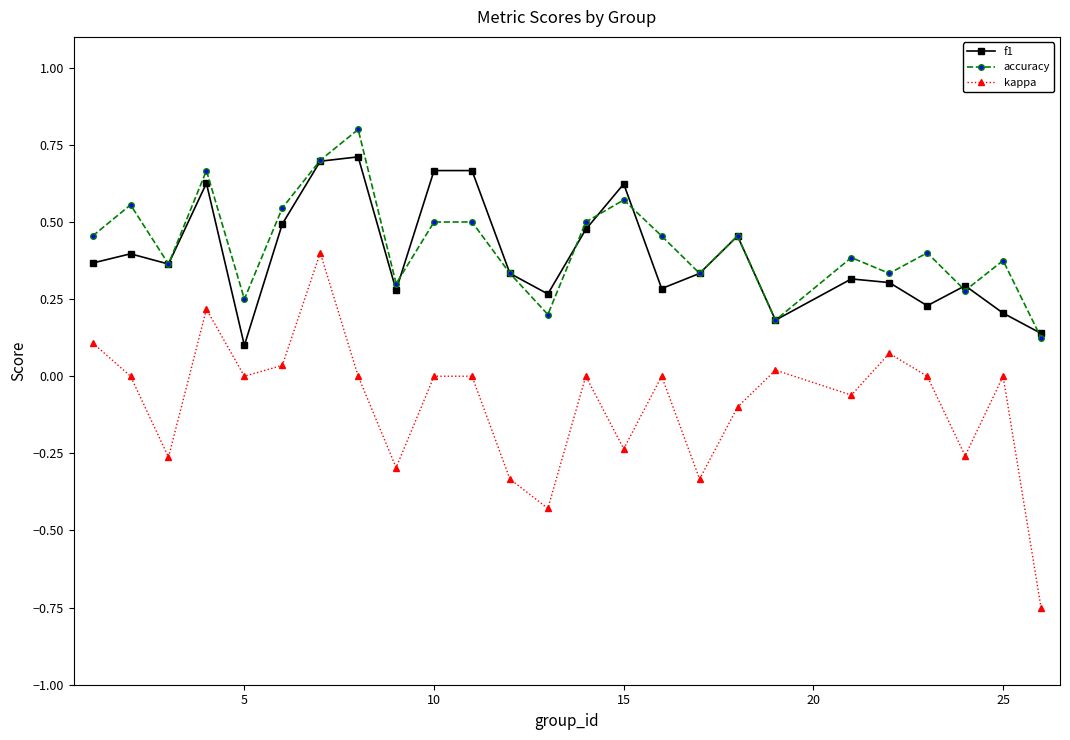

True or false: accuracy and kappa cross at least once.

False